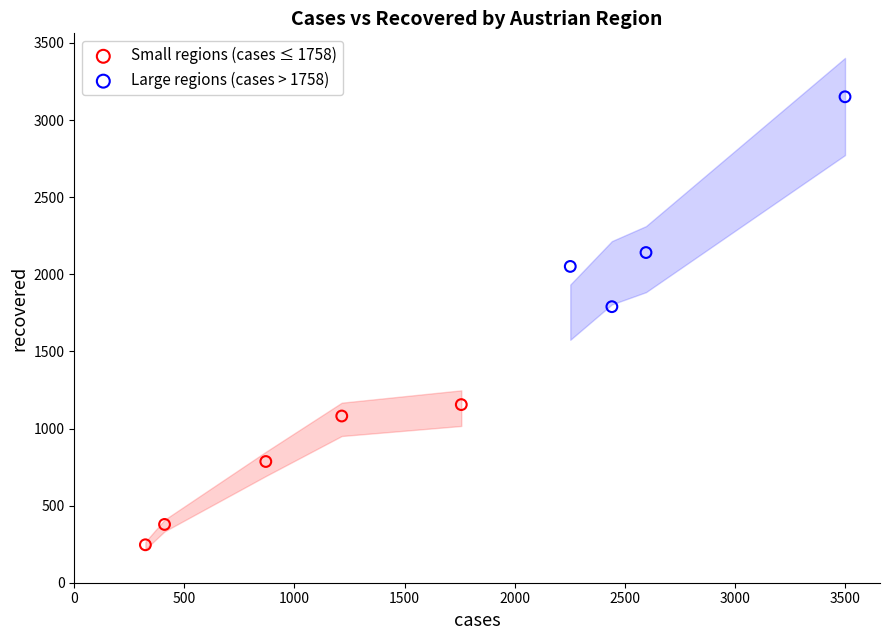

Which series contains the lowest Y value?

Small regions (cases ≤ 1758)